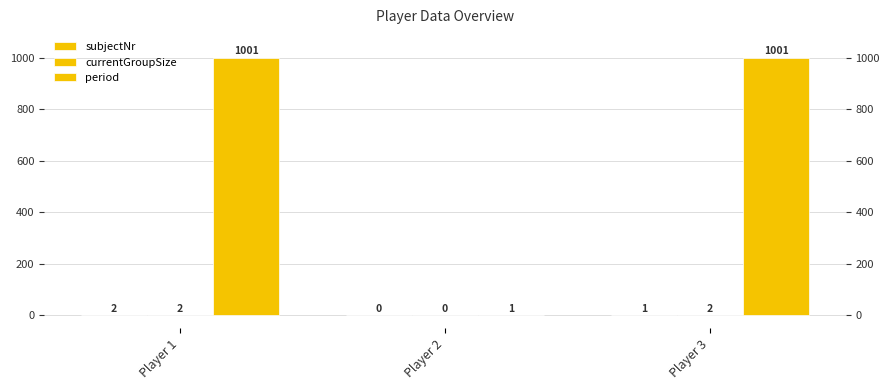

What is the difference between the maximum and minimum values in the period series?

1000